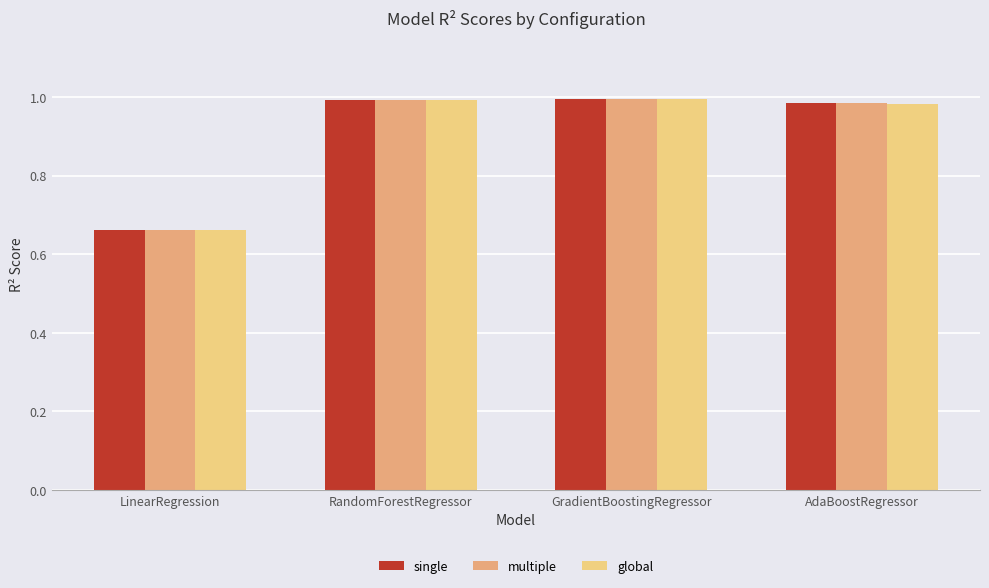

What is the difference between the second highest and minimum values in the multiple series?

0.3